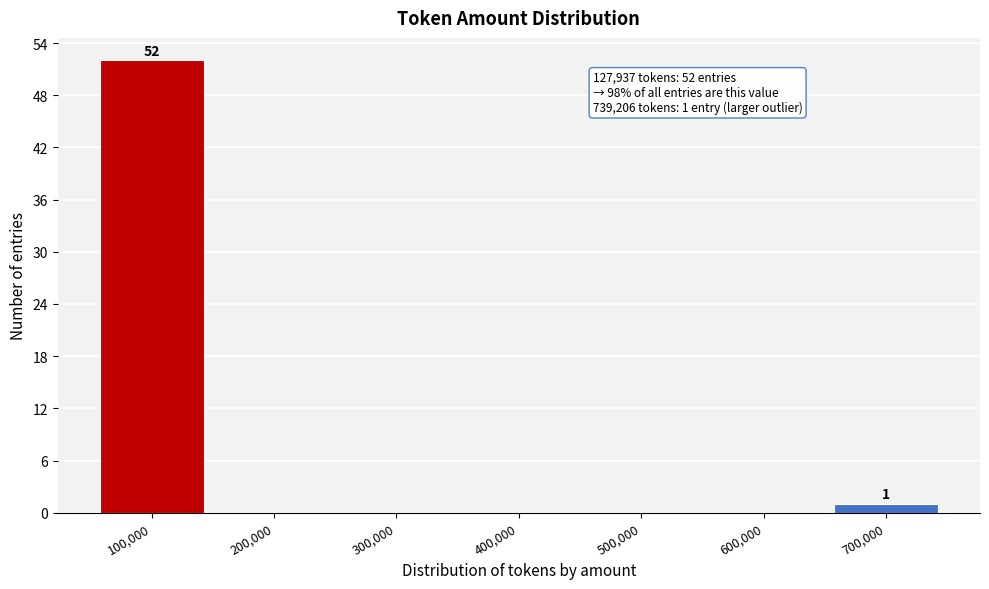

Reading right to left, list all the values displayed in this chart.

700,000=1	600,000=0	500,000=0	400,000=0	300,000=0	200,000=0	100,000=52